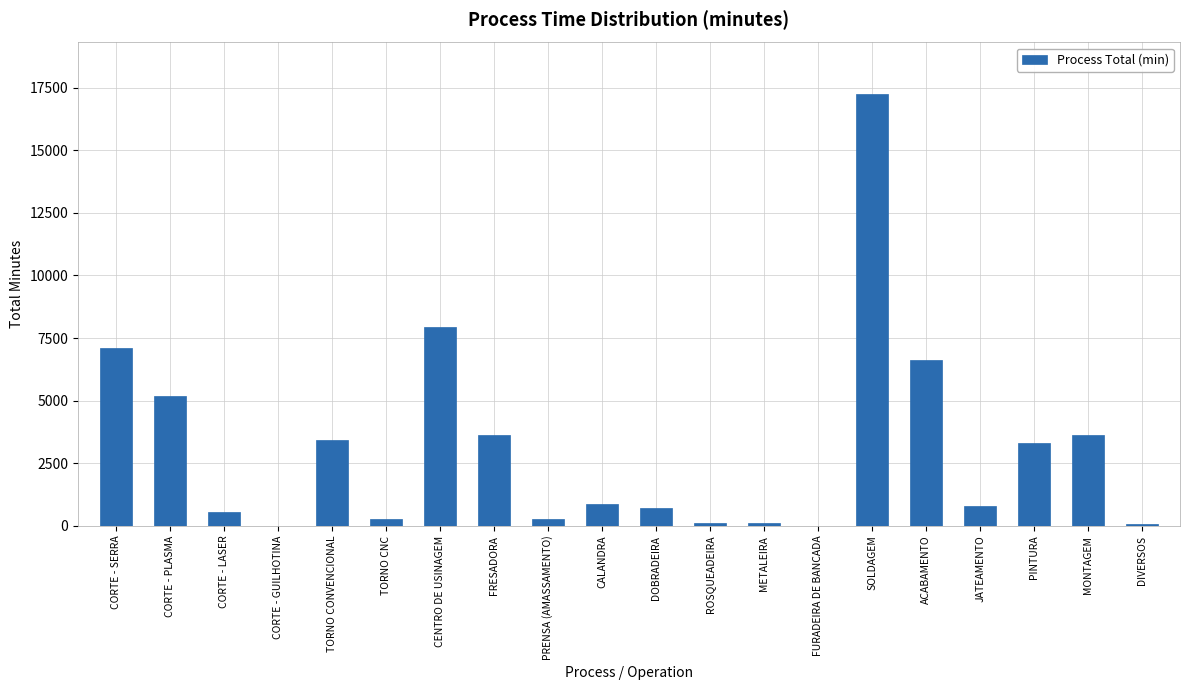

True or false: the data shows 734 at DOBRADEIRA.

True